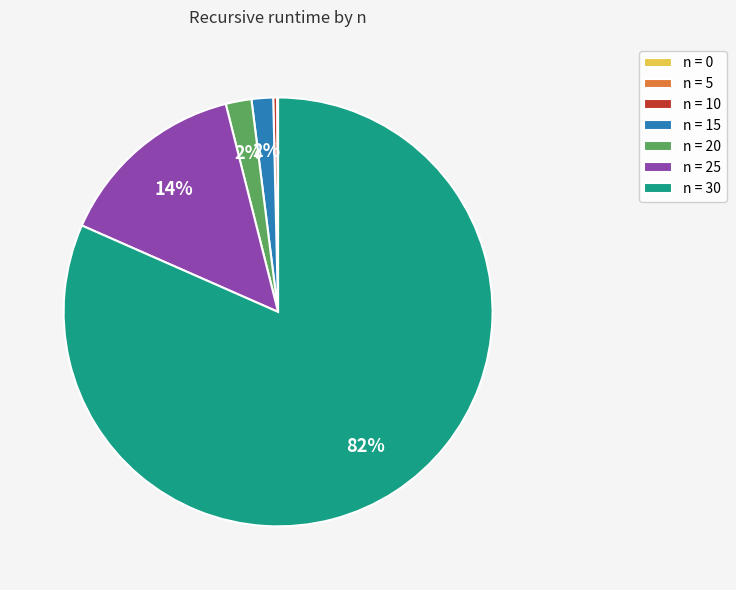

To the nearest percent, what percentage of the pie is n = 20?

2%